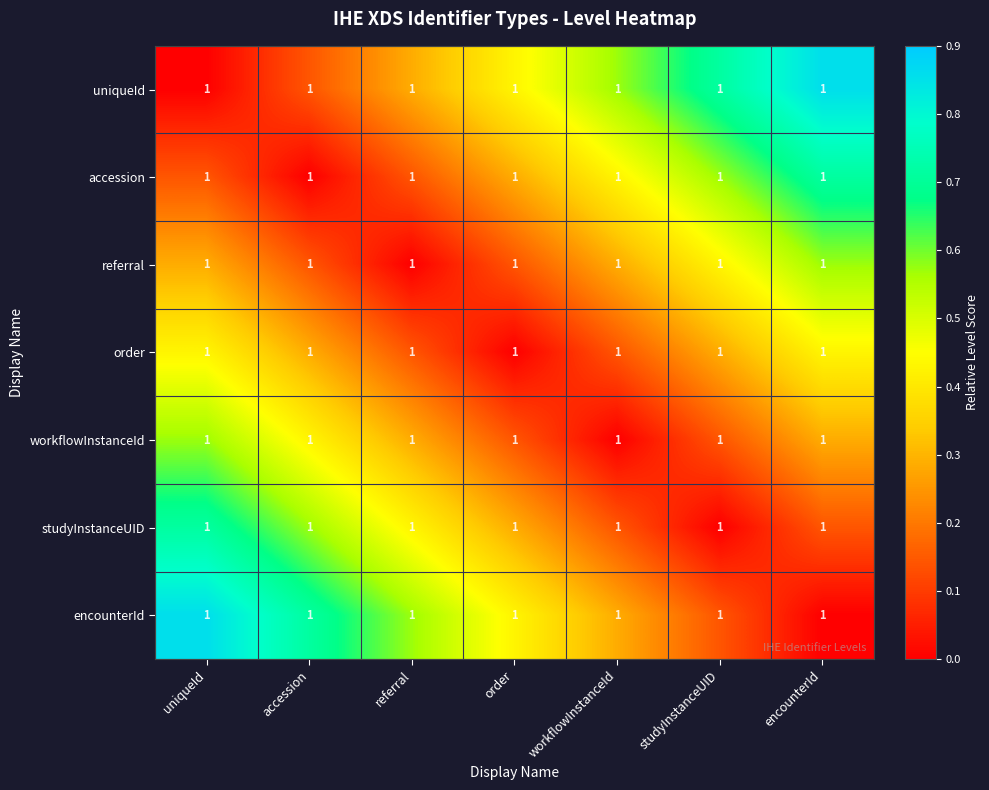

How many values in the studyInstanceUID series exceed 0?

6